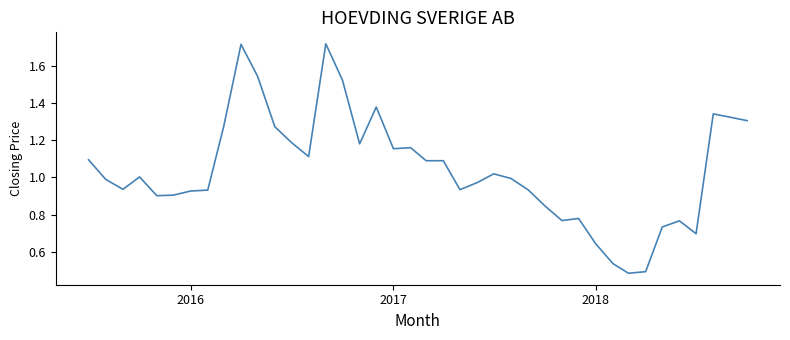

How many lines are shown in the chart?

1